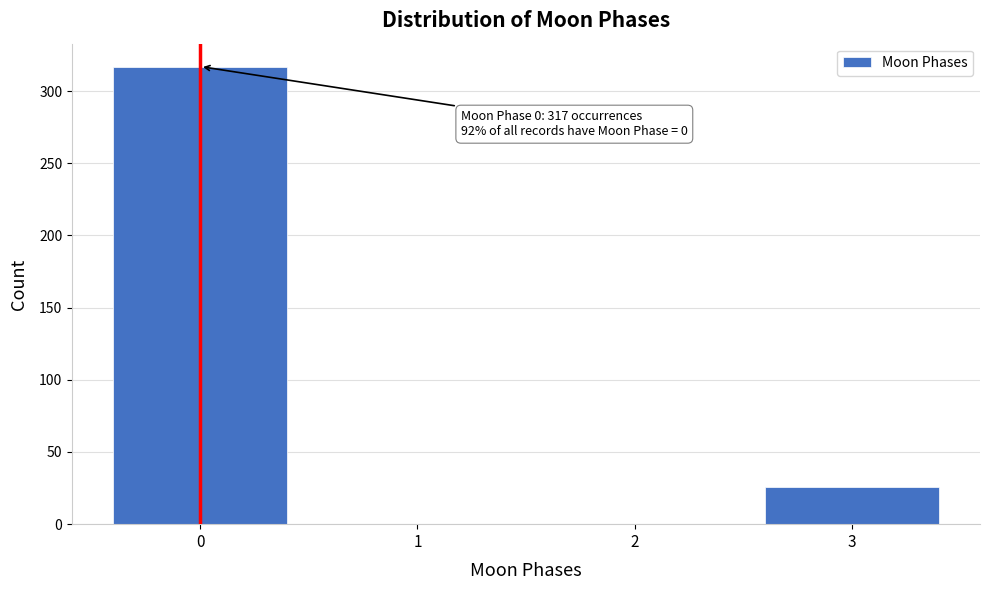

Reading right to left, what are all the values shown in this chart?

3=26	2=0	1=0	0=317